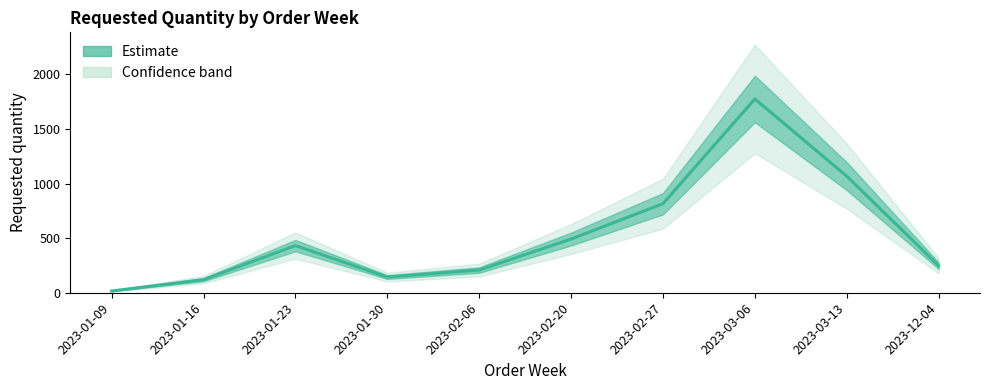

How many categories are shown in the chart?

10